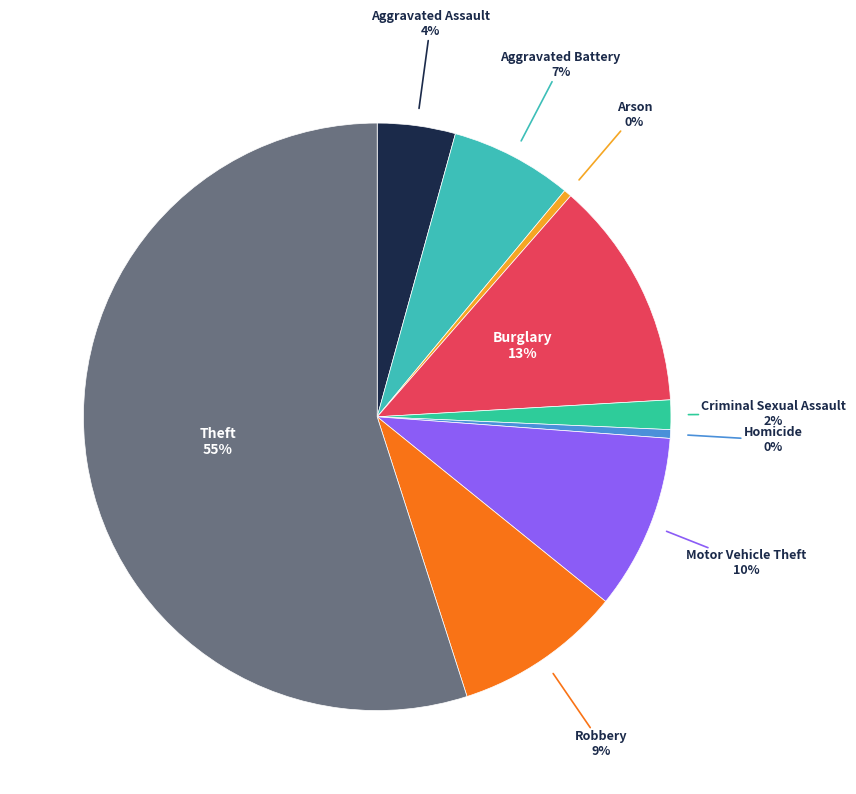

Rank the categories by value from highest to lowest.

Theft, Burglary, Motor Vehicle Theft, Robbery, Aggravated Battery, Aggravated Assault, Criminal Sexual Assault, Homicide, Arson